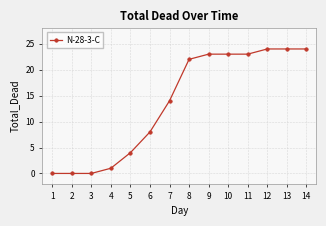

Is it true that the value at 13 is 24?

True